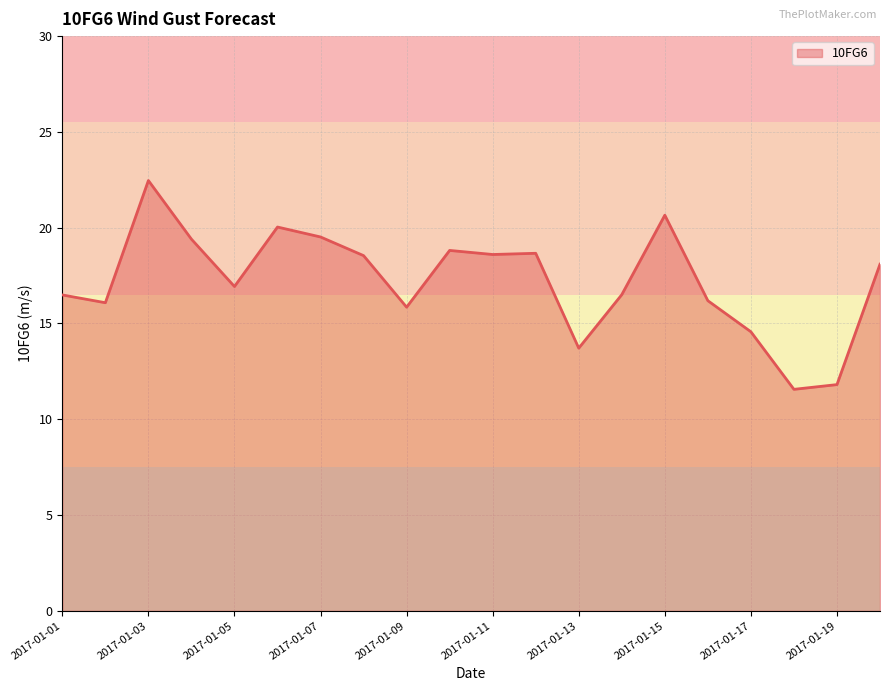

What is the difference between the maximum and minimum values?

10.9